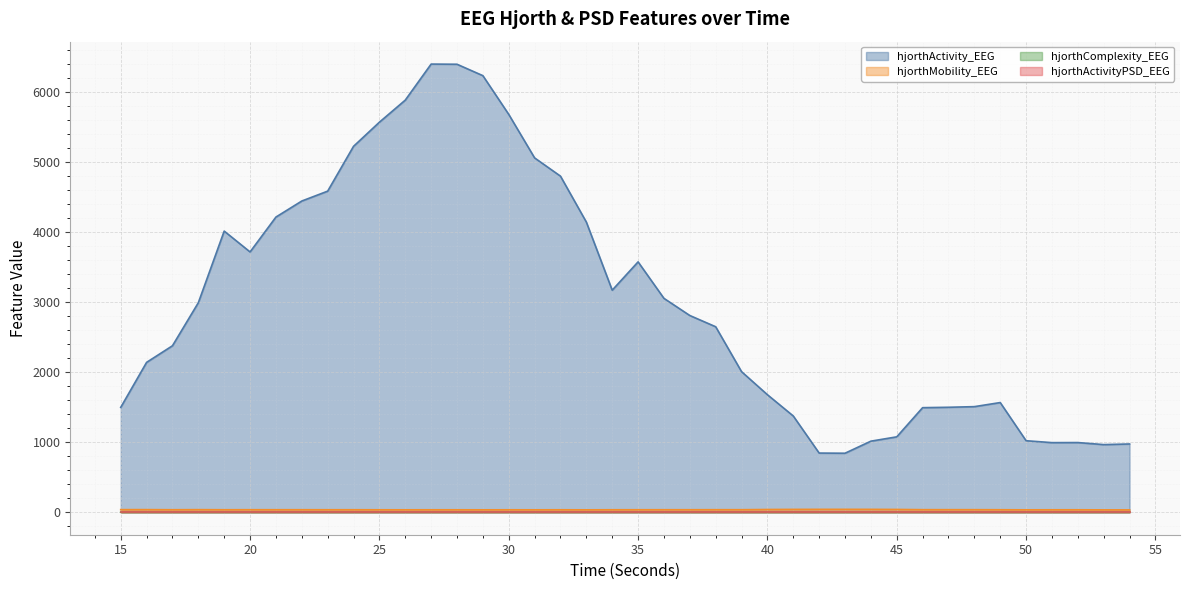

Where is hjorthActivityPSD_EEG nearest to the value 0?

46